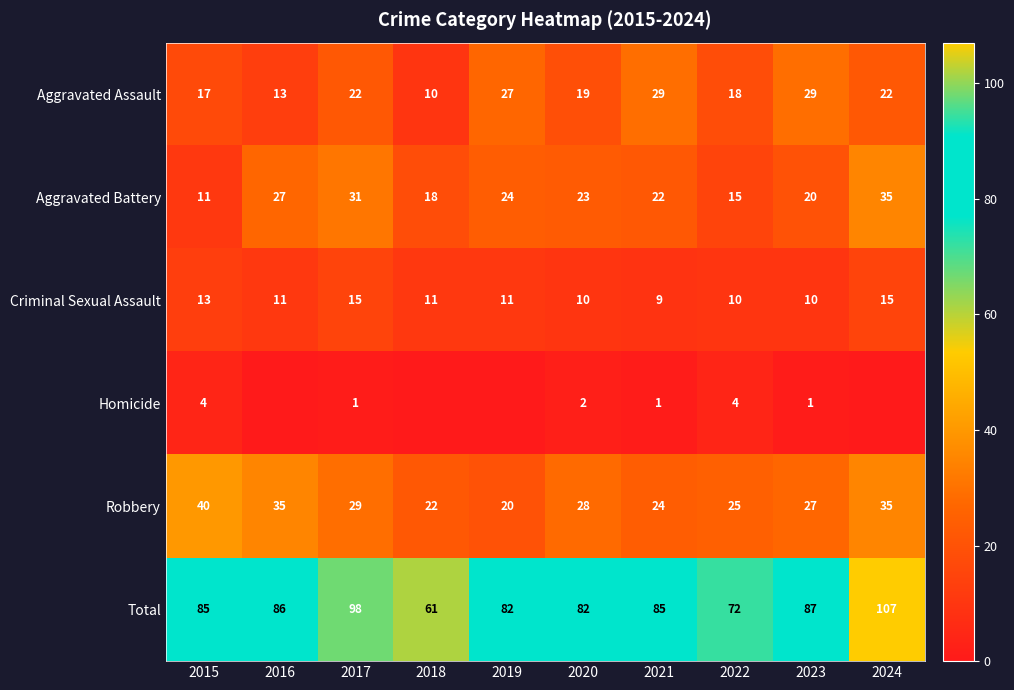

What is the difference between the maximum and minimum values in the Aggravated Battery series?

24